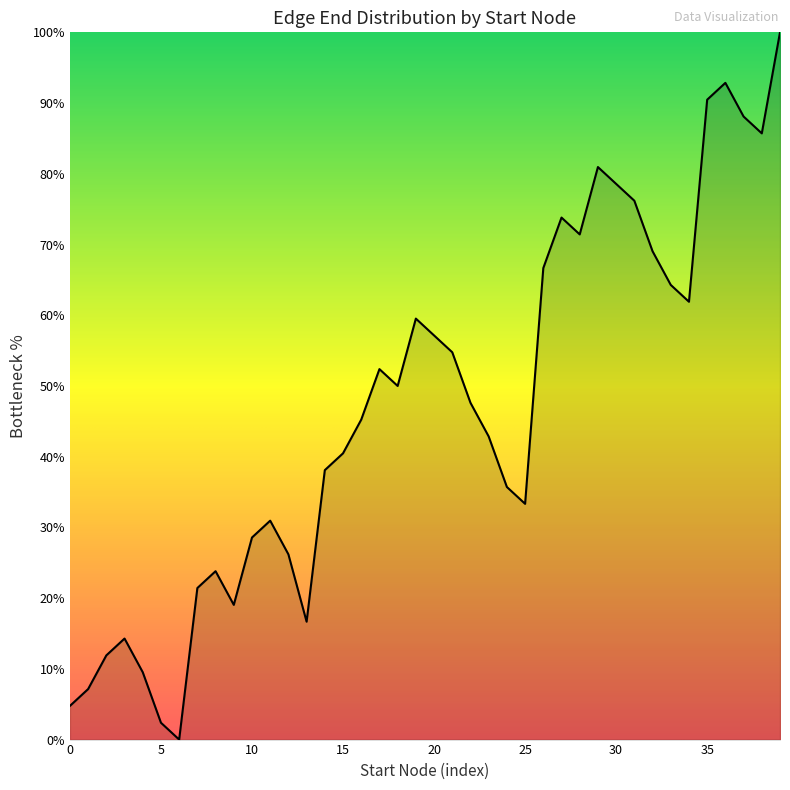

What is the greatest value displayed?

100.0